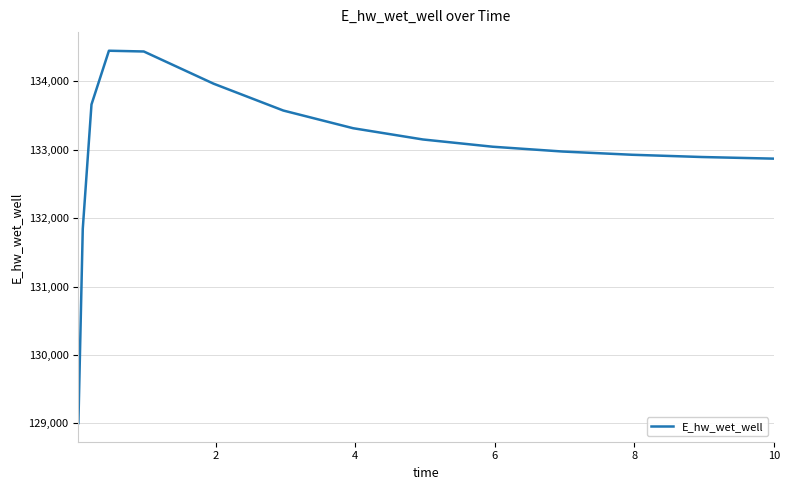

What is the minimum value shown in the chart?

129003.8